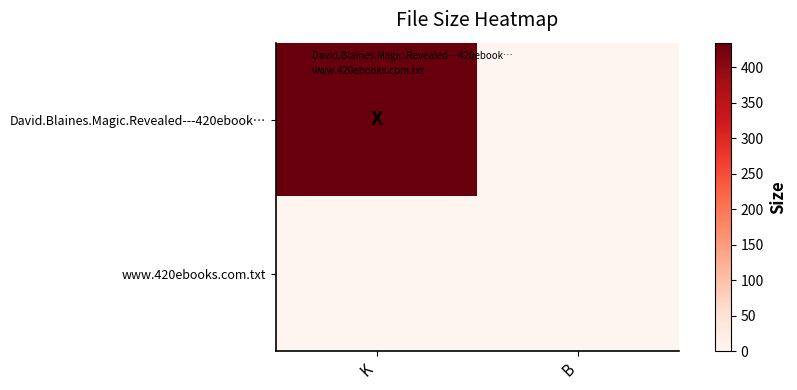

At which category does the chart reach its peak across all series?

K